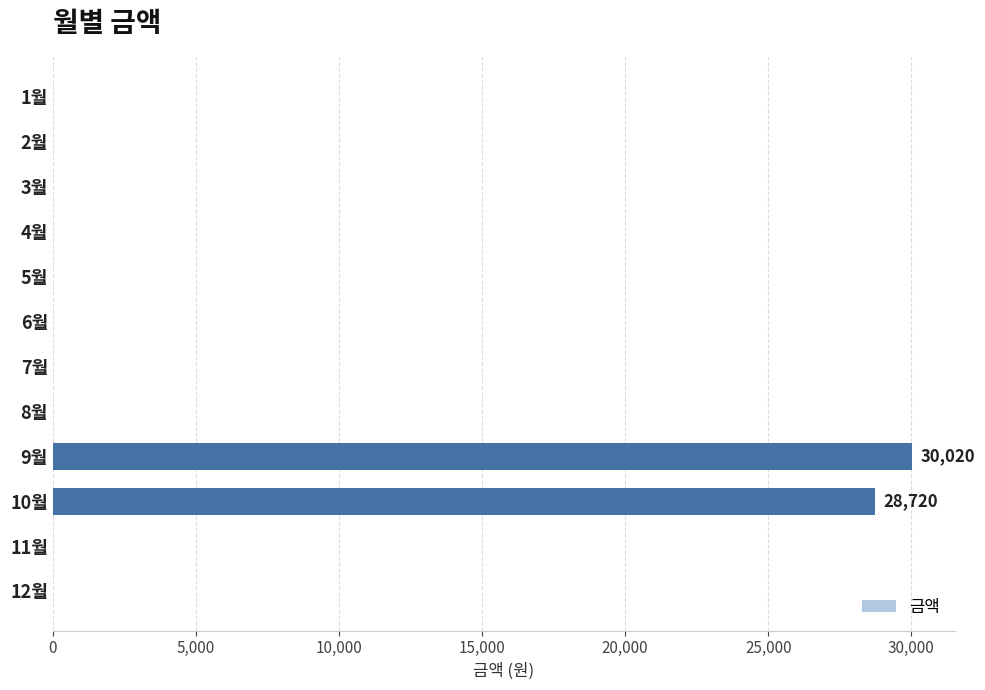

What is the greatest value displayed?

30020